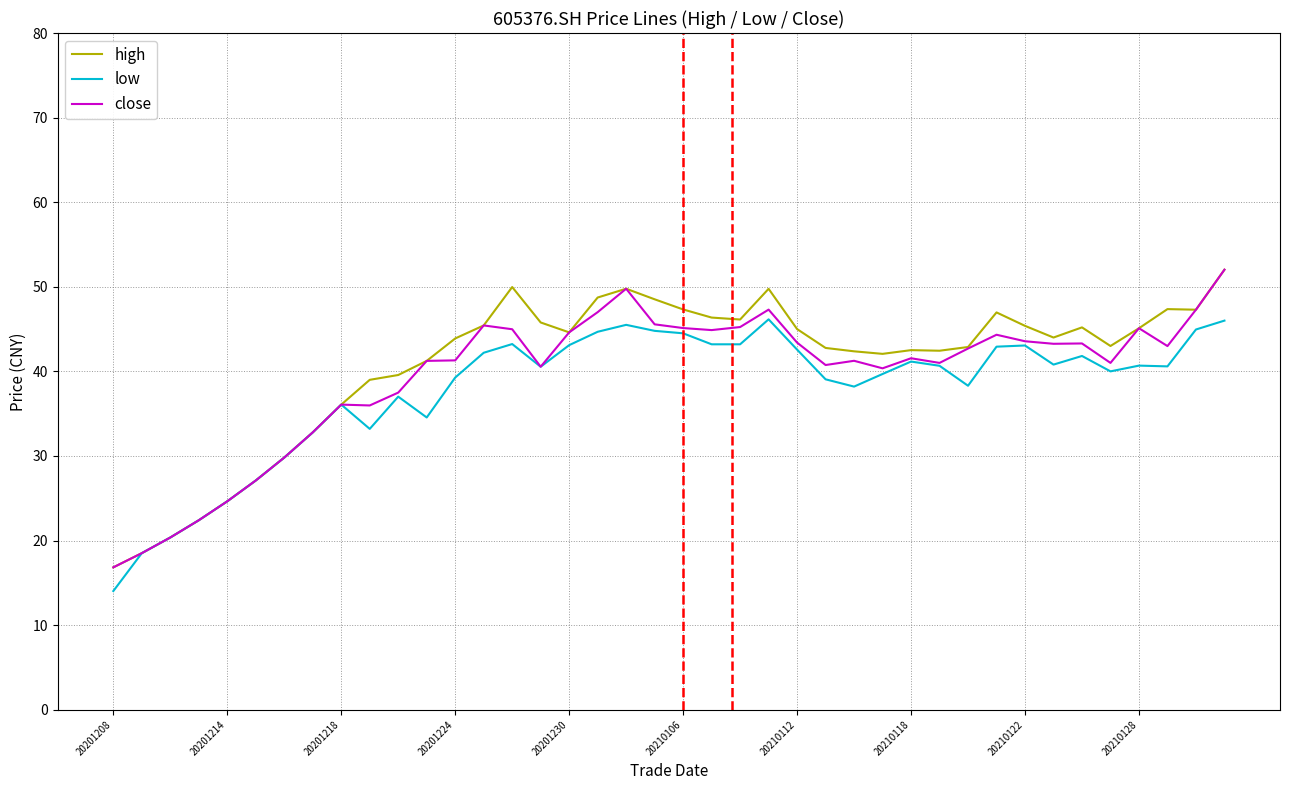

What is the lowest value of the low series?

14.0